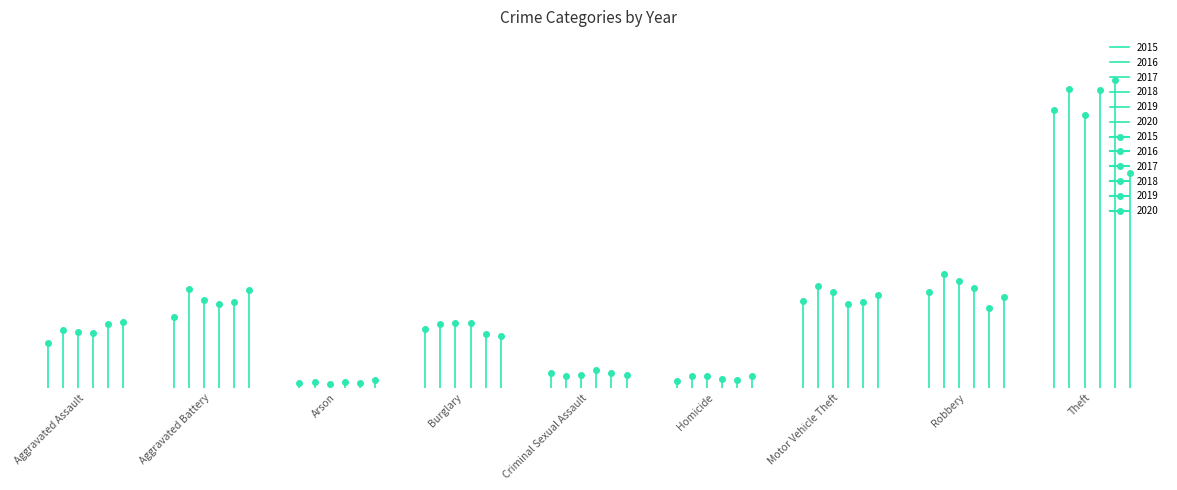

What is the label of the 1st point from the left?

Aggravated Assault